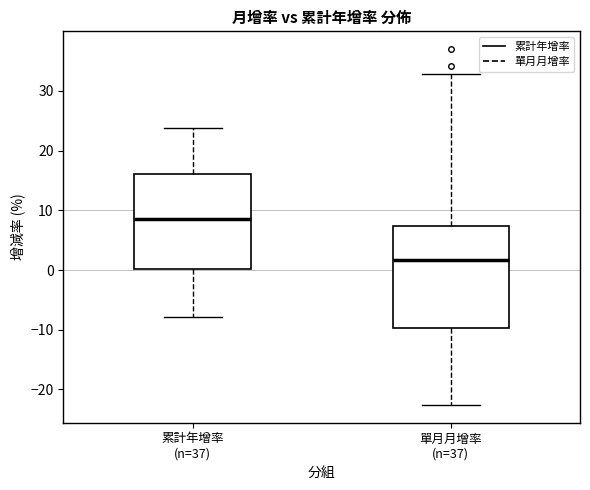

Reading left to right, read every box against the y-axis: the position of its median line, the range the box covers, and the ends of its whiskers. The values are not printed on the chart, so give them approximately, as read against the axis.

累計年增率 (n=37): median 8, box 0 to 16, whiskers -8 to 24
單月月增率 (n=37): median 2, box -10 to 7, whiskers -23 to 33